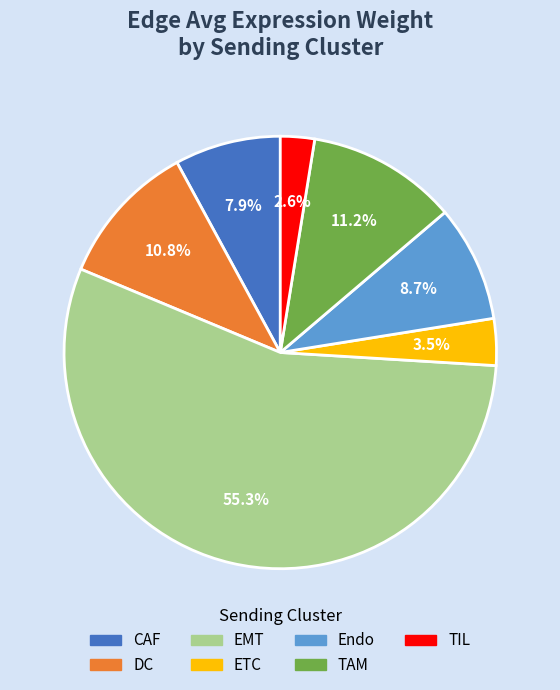

Is there any slice that represents more than half of the pie?

Yes